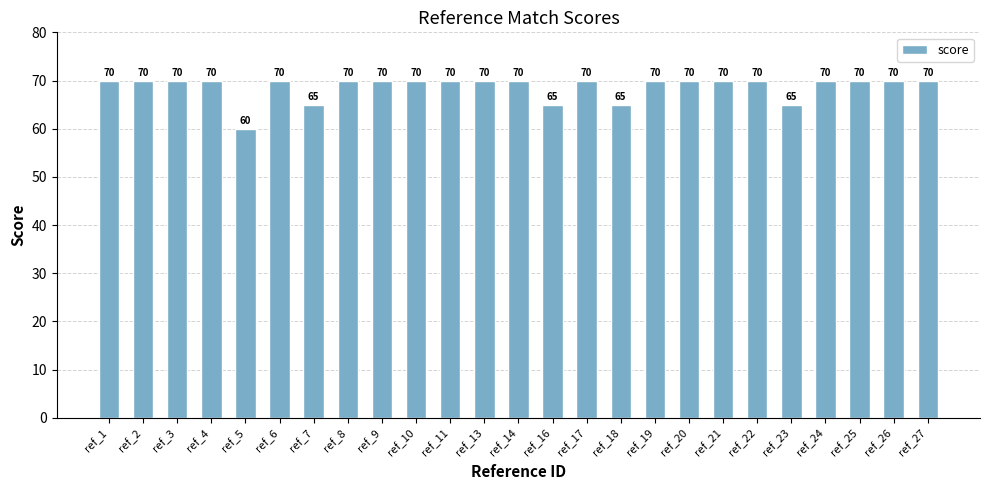

What is the greatest value displayed?

70